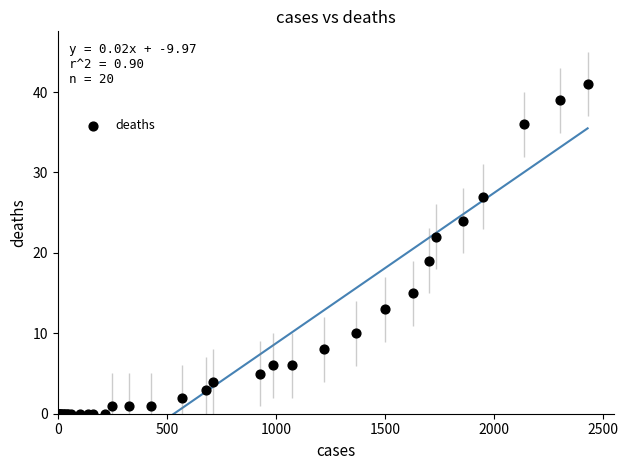

What Y value in the scatter plot is closest to 20?

19